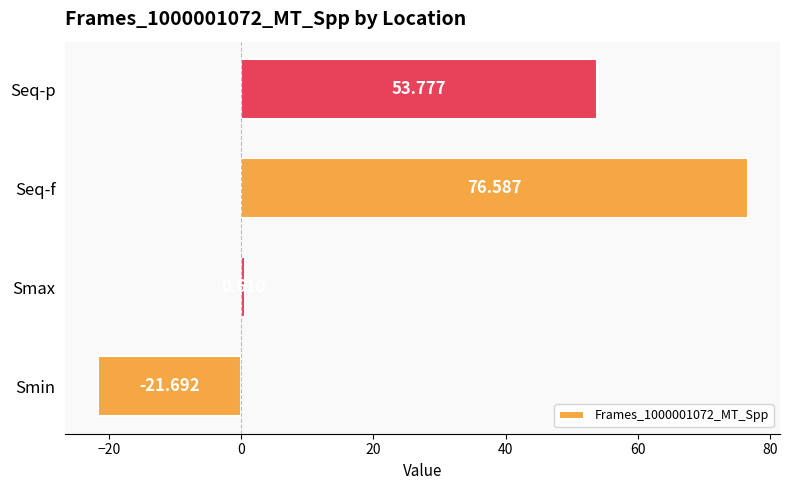

Where is the data nearest to the value 27?

Smax